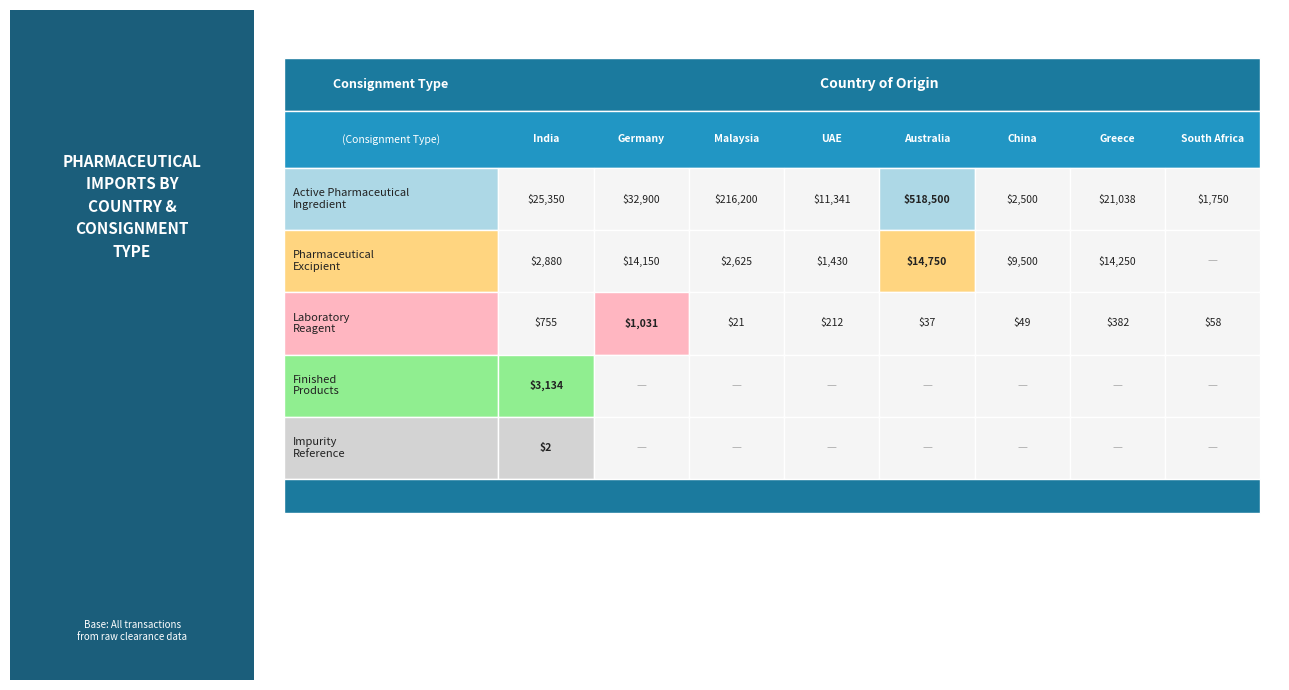

Rank the categories by Active Pharmaceutical Ingredient value from lowest to highest.

South Africa, China, UAE, Greece, India, Germany, Malaysia, Australia